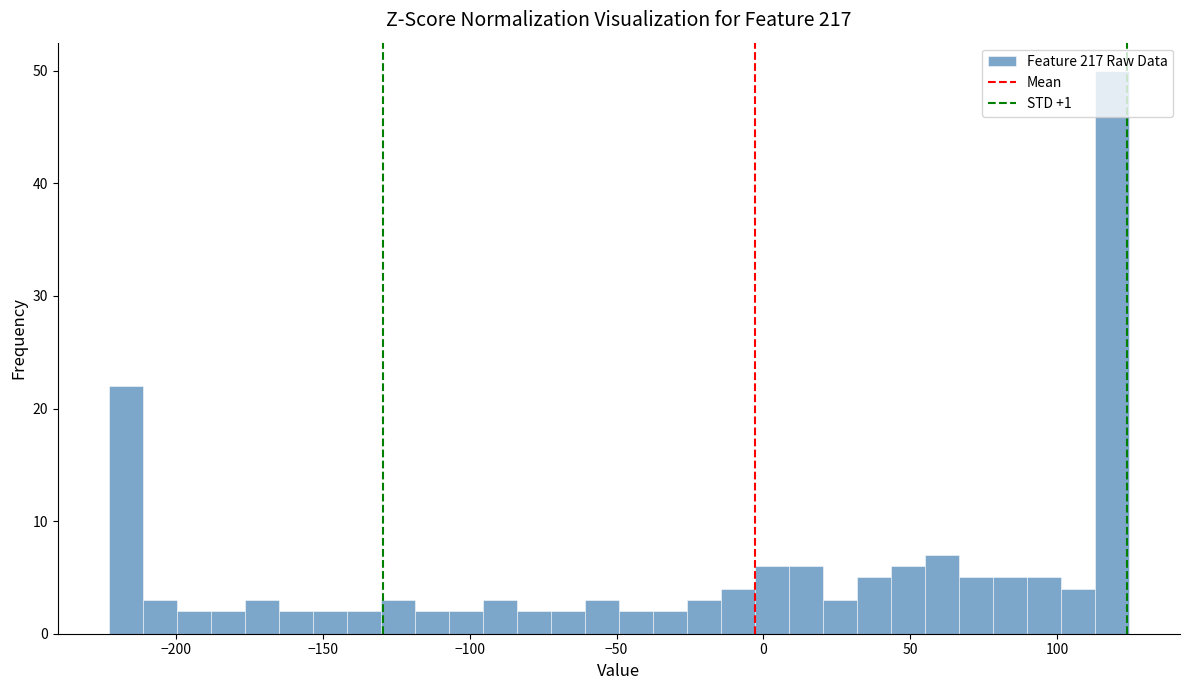

Around what value on the x-axis is the tallest bar? Give the approximate position of its centre, as read against the axis.

120